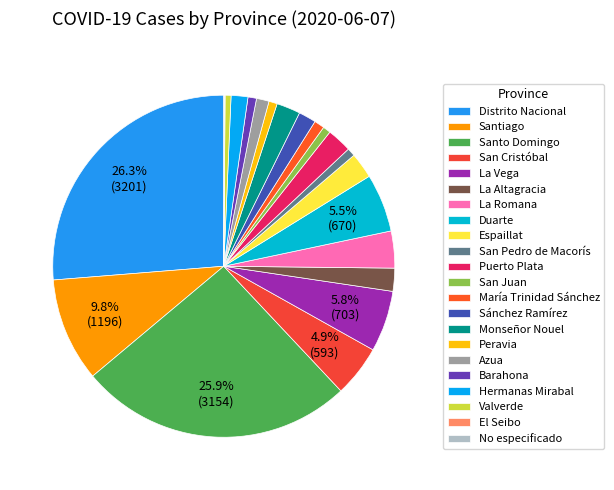

What percentage do Duarte and Monseñor Nouel together represent?

7.8%